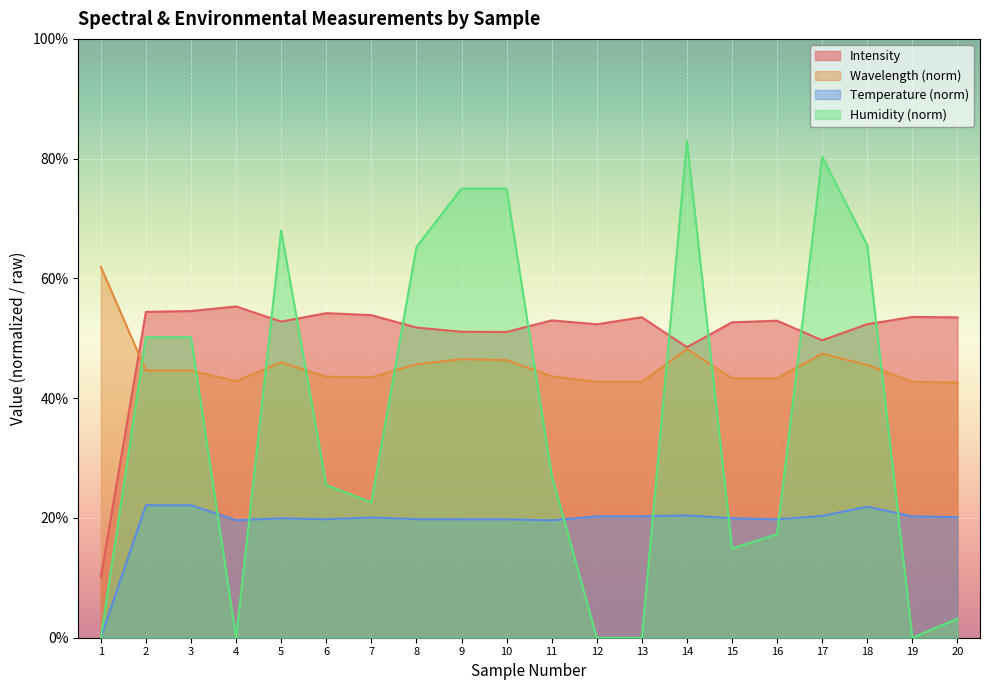

Does the chart display data point markers on the line(s)?

No